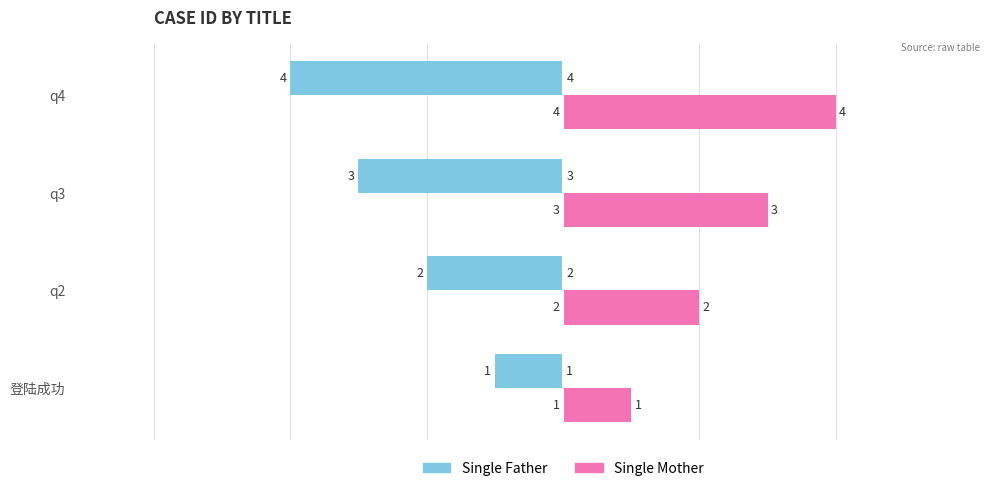

True or false: Single Mother has a value of 5 at q3.

False